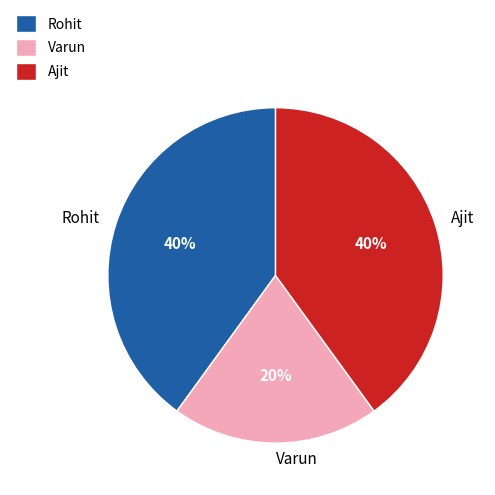

Which category has the smallest portion of the pie?

Varun